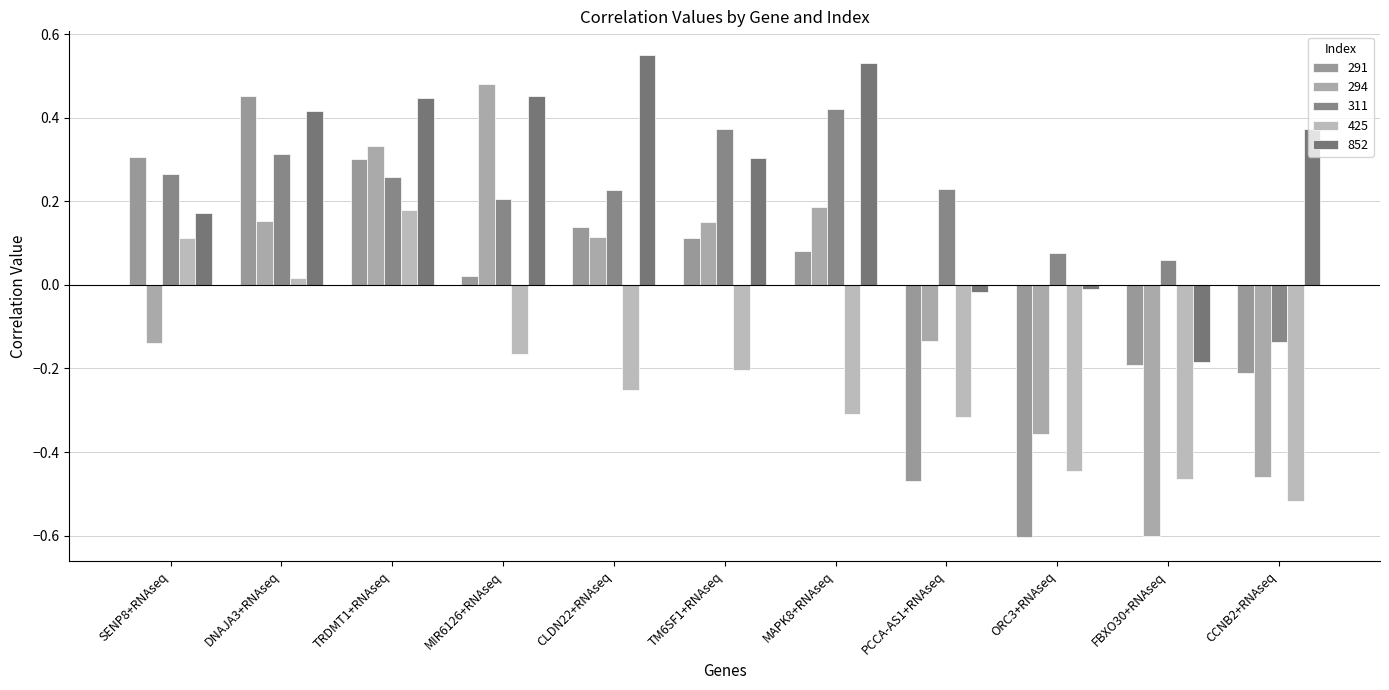

Which series changed the most between CLDN22+RNAseq and TM6SF1+RNAseq?

852